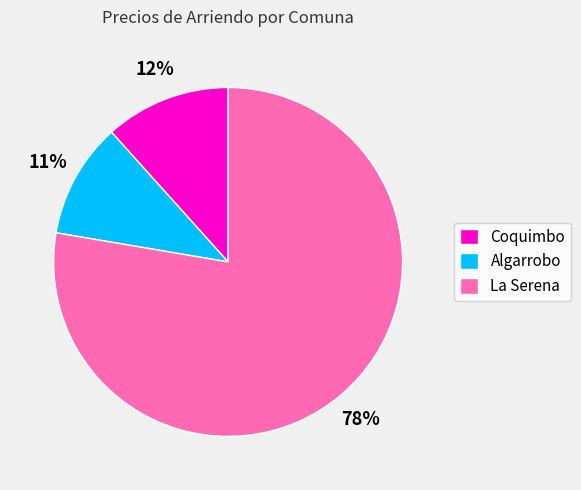

Rank the categories by value from highest to lowest.

La Serena, Coquimbo, Algarrobo